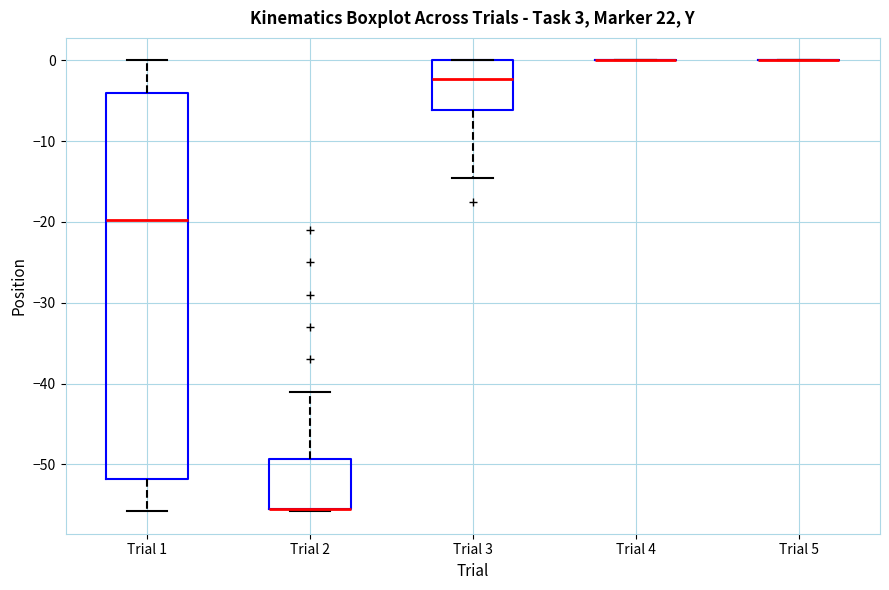

Where does the lower whisker of the box for Trial 3 end on the y-axis? The values are not printed on the chart, so give them approximately, as read against the axis.

-14